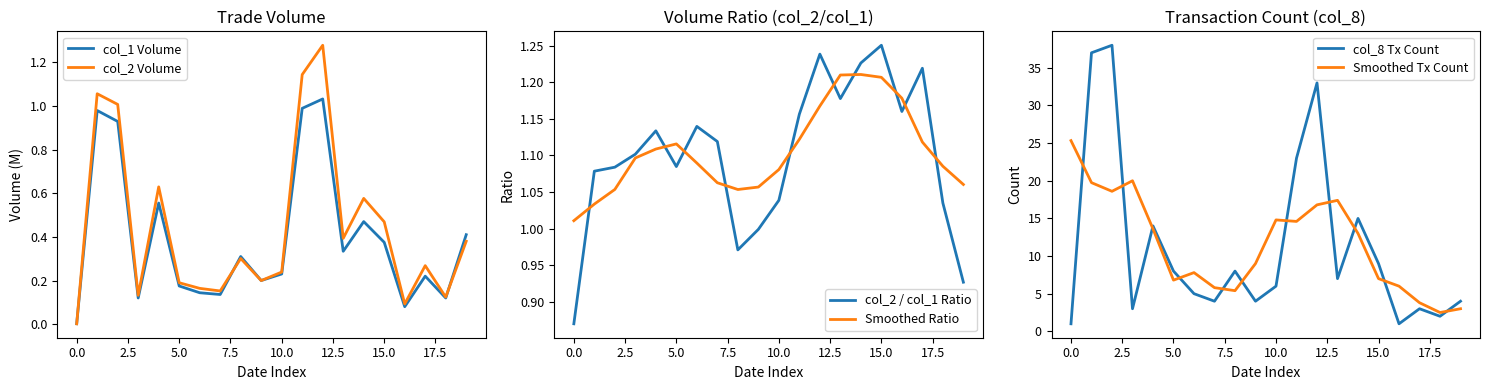

True or false: Smoothed Ratio and col_2 / col_1 Ratio cross at least once.

True